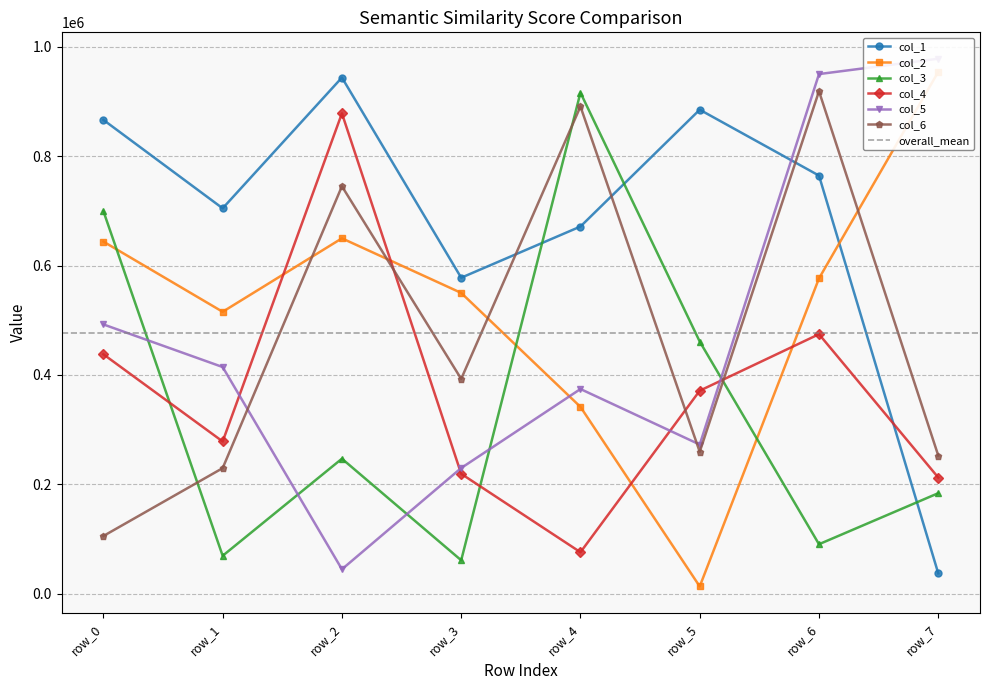

At which category is the sum across all series the highest?

row_6